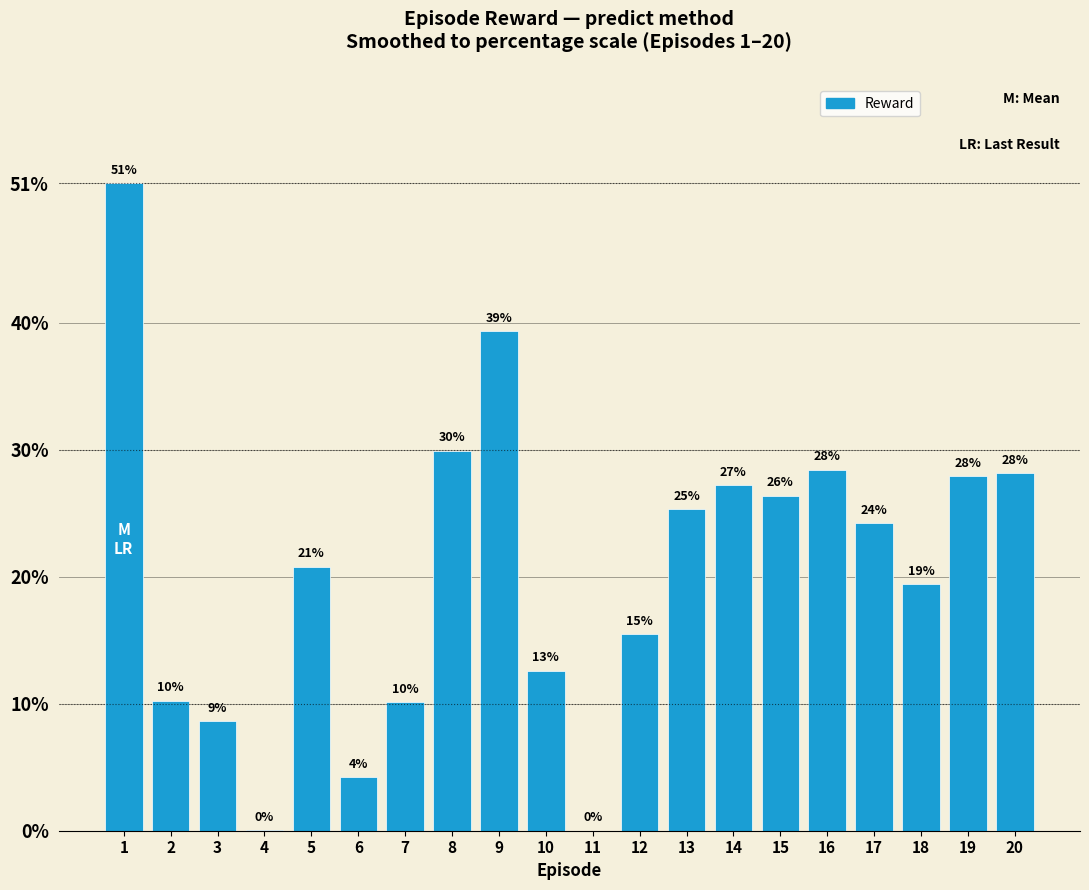

Are the bars horizontal?

No